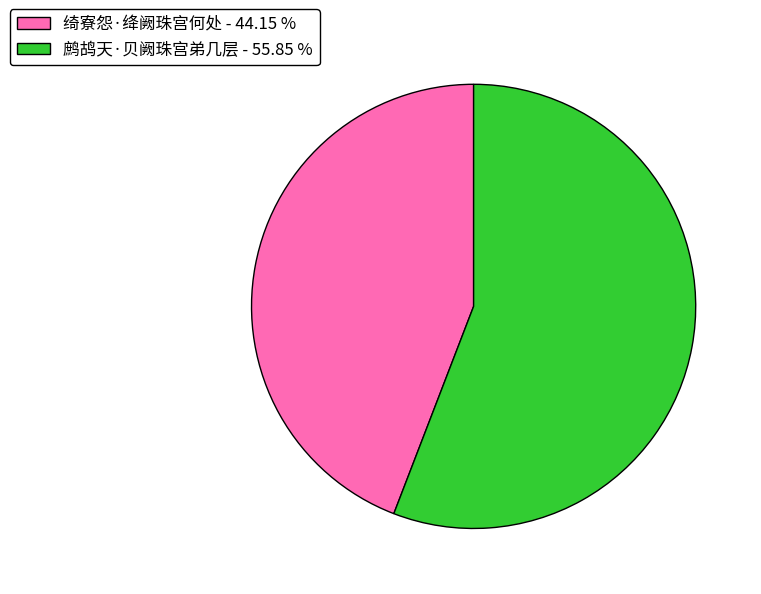

Is there a majority slice in this chart?

Yes